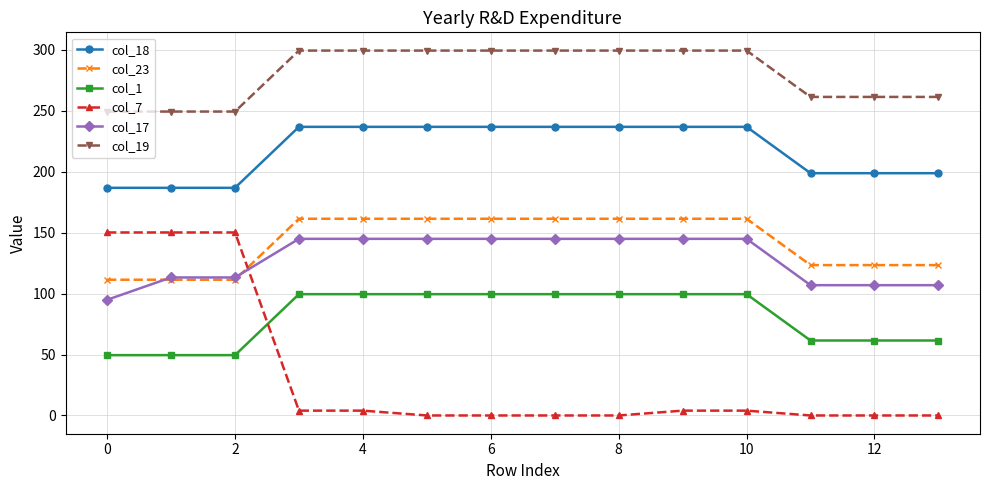

How many values in the col_1 series exceed 99?

8